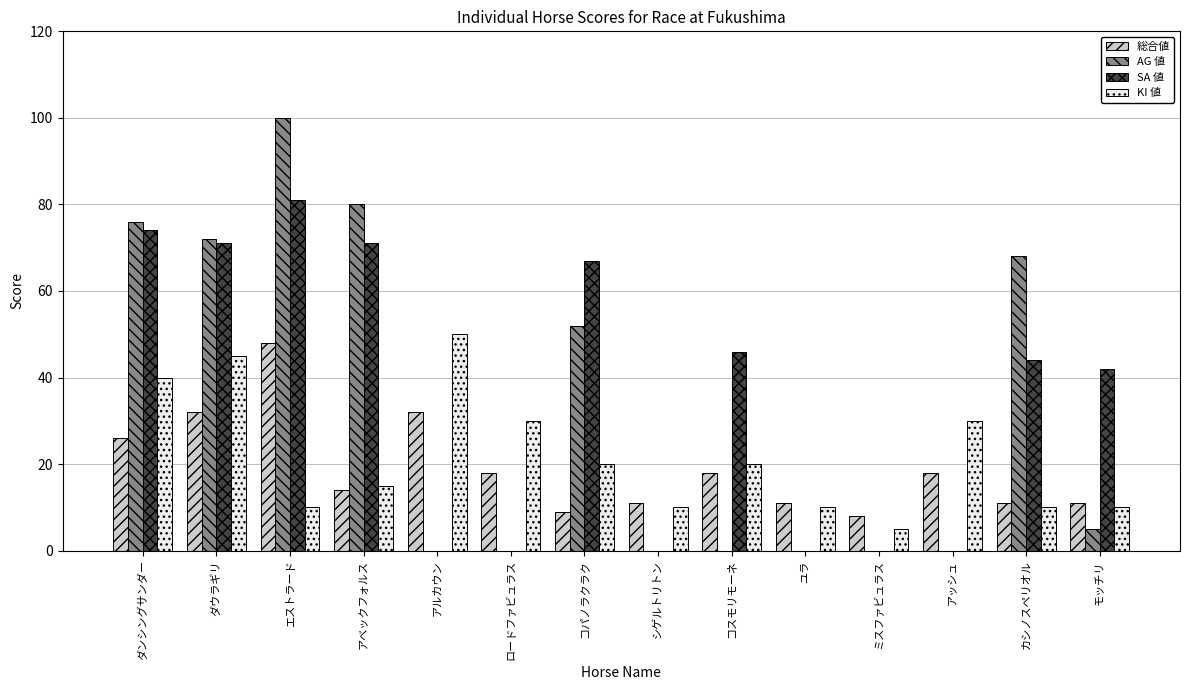

What is the total value across all series at アベックフォルス?

180